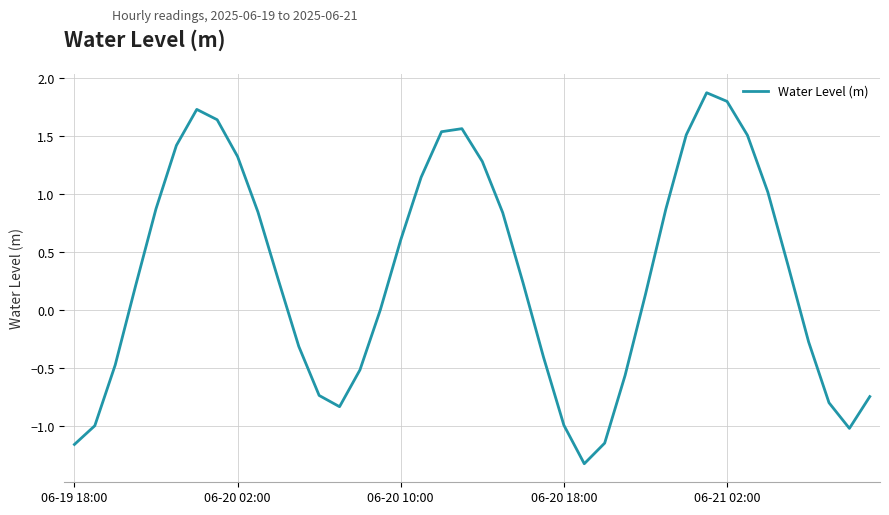

What is the minimum value shown in the chart?

-1.3